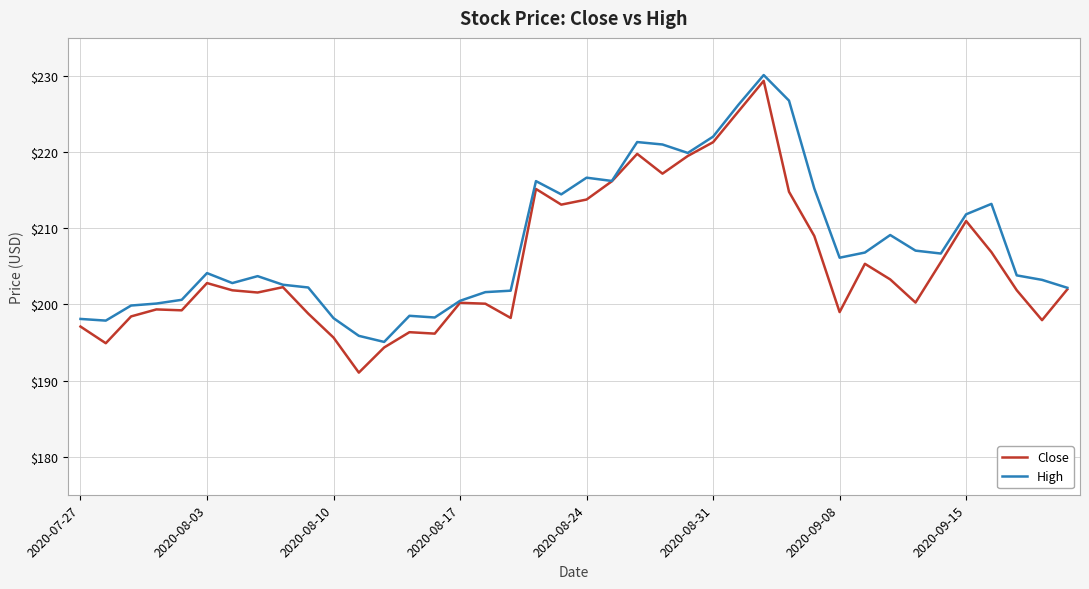

What is the difference between the maximum and second lowest values in the Close series?

35.0